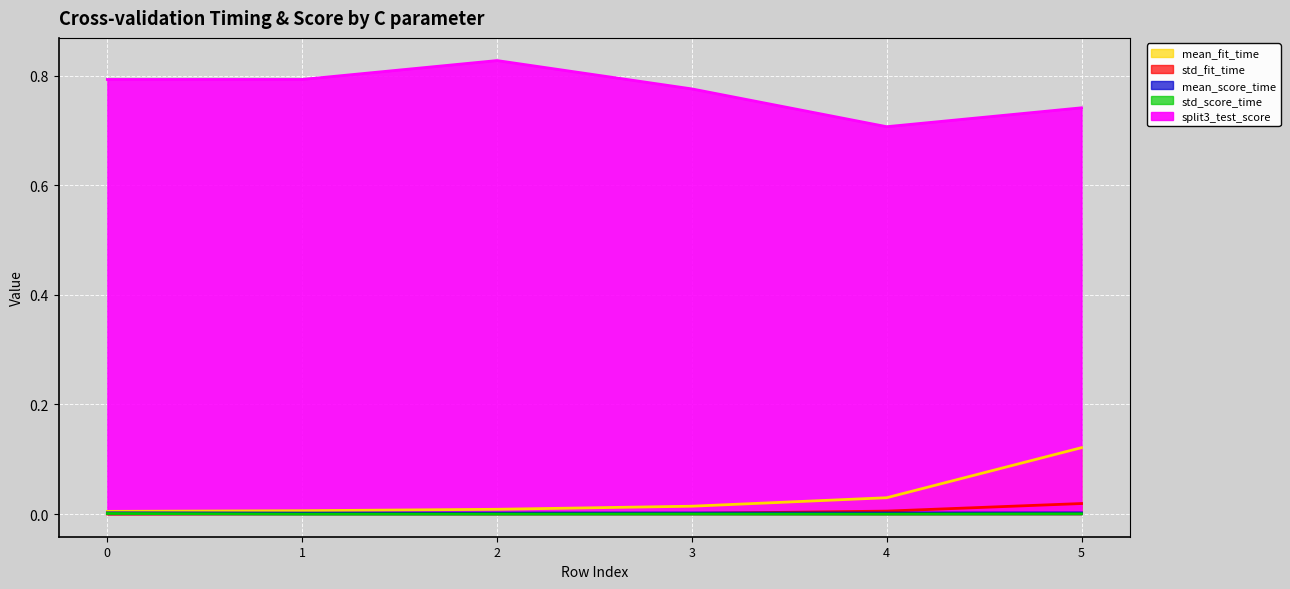

Which has a higher value, 0 or 1?

1